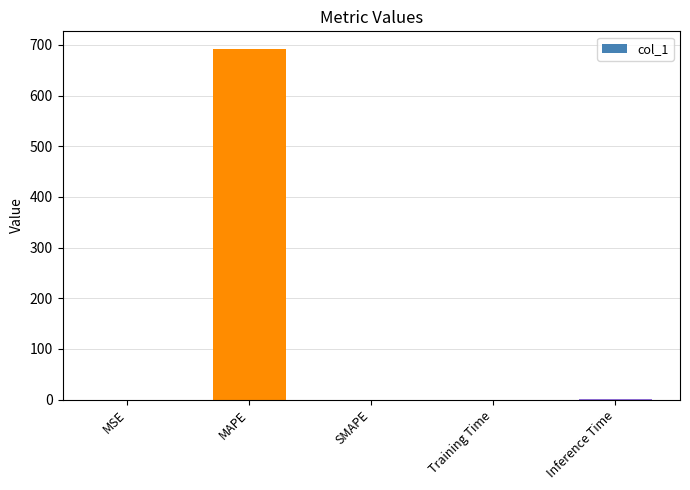

What is the maximum value shown in the chart?

692.2